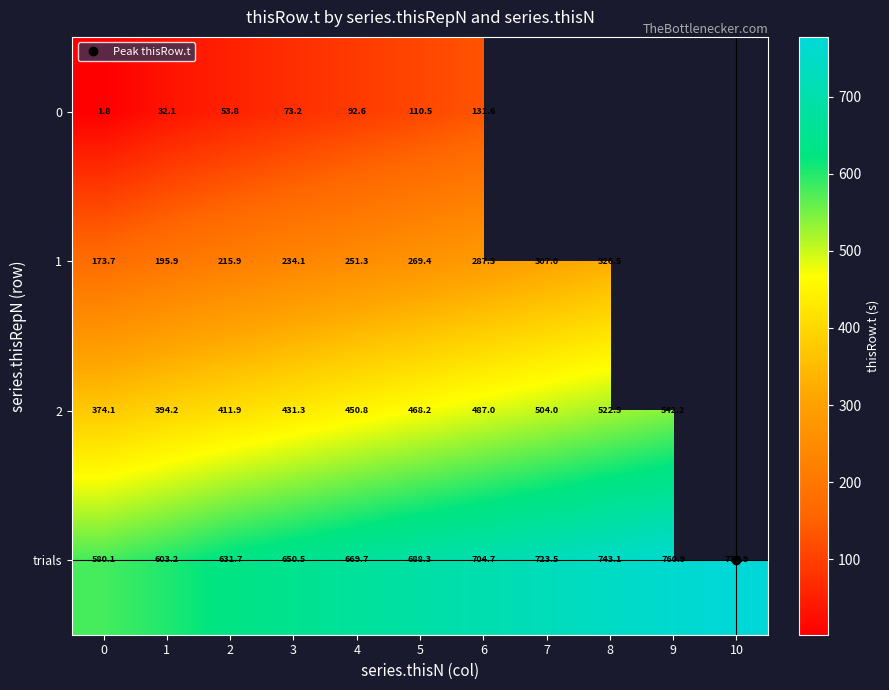

List the series in order of their overall mean, lowest first.

0, 1, 2, trials